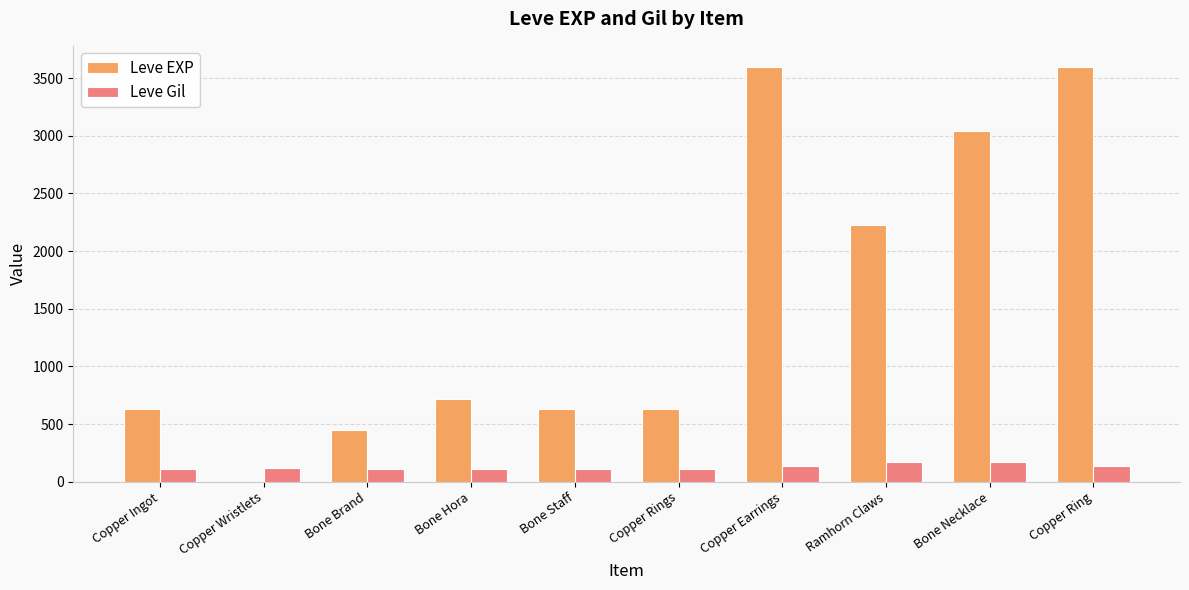

What is the greatest value displayed?

3600